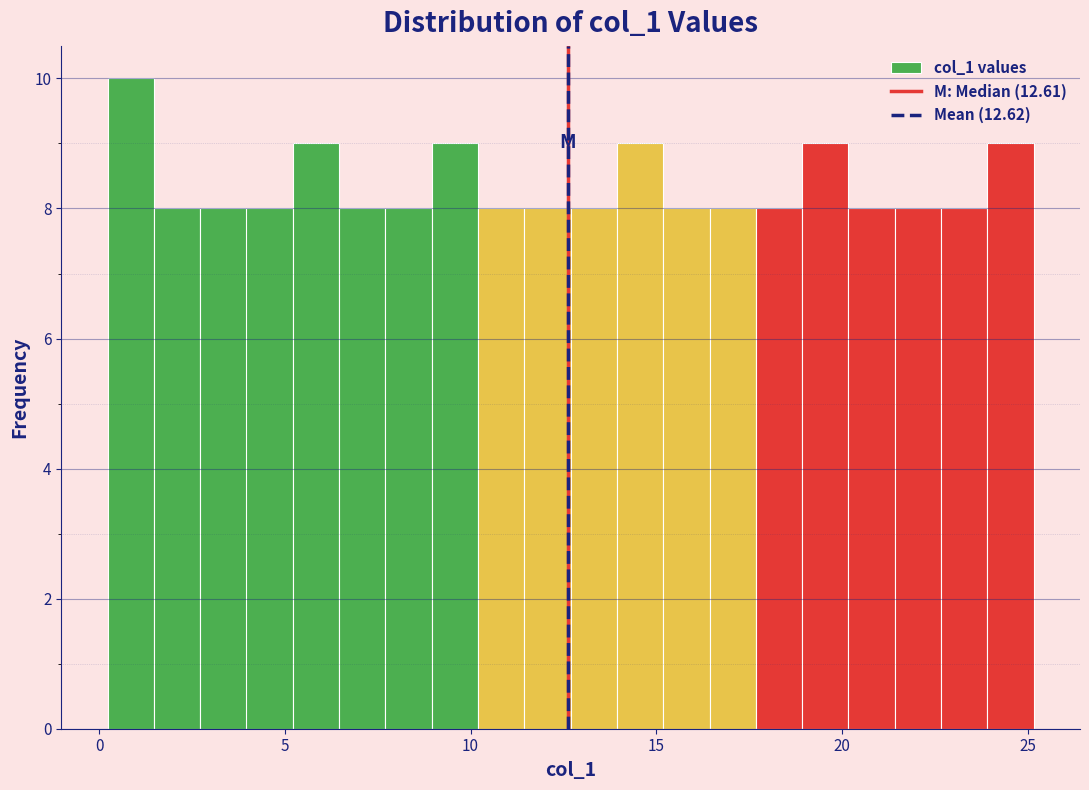

Around what value on the x-axis is the tallest bar? Give the approximate position of its centre, as read against the axis.

1.0